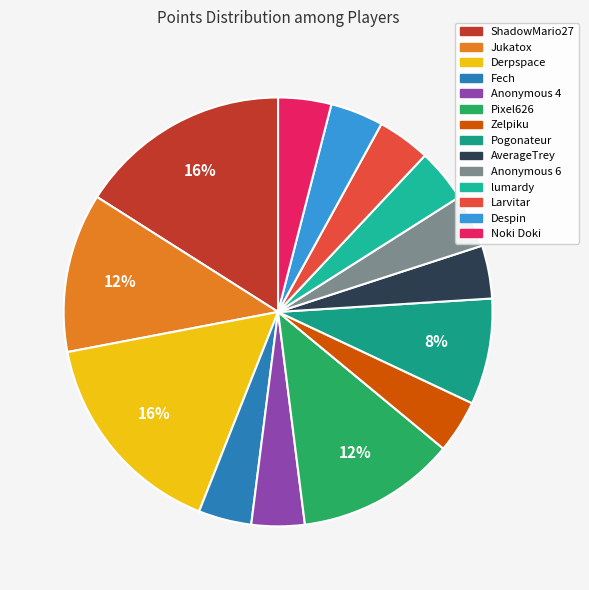

How many slices are in this pie chart?

14